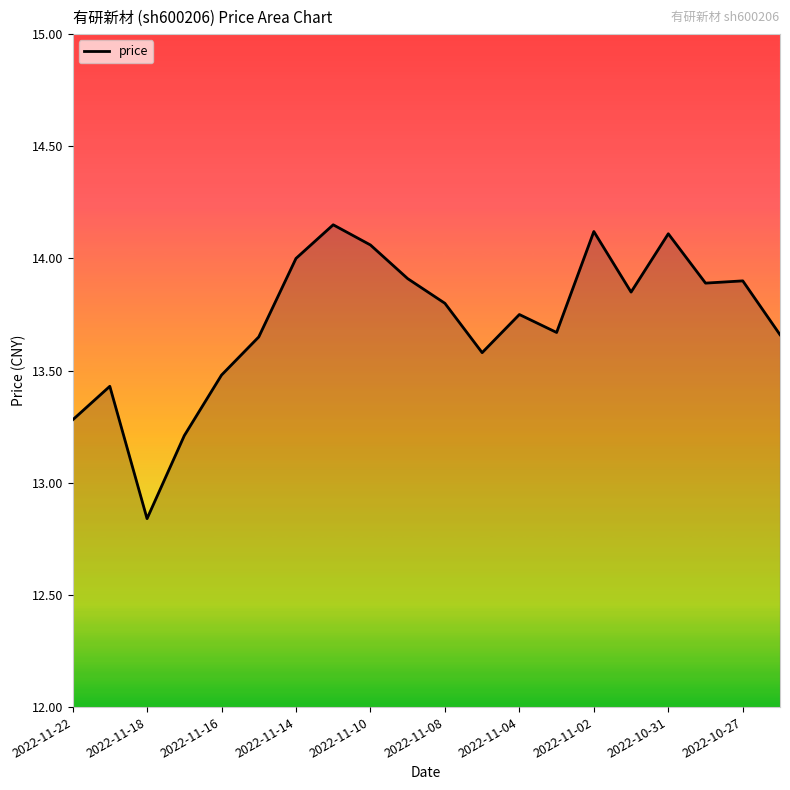

What is the difference between the maximum and minimum values?

1.3